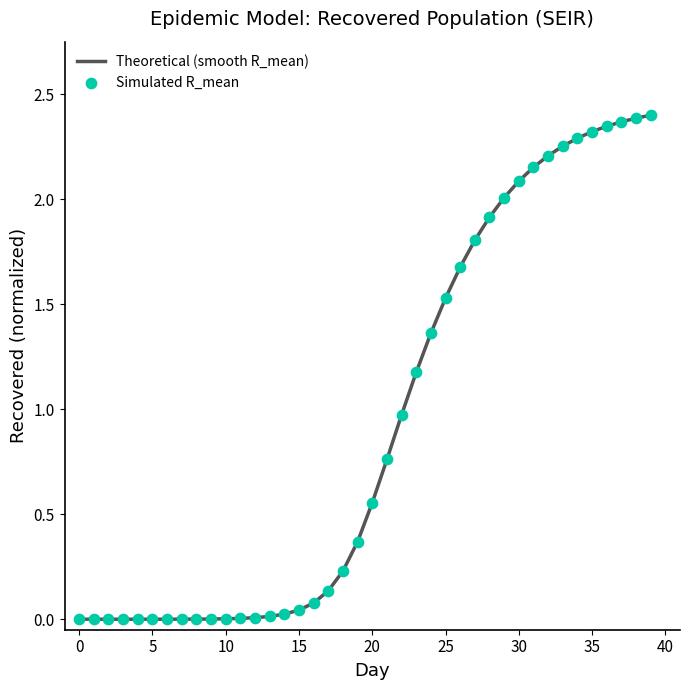

Does the chart have visible grid lines?

No